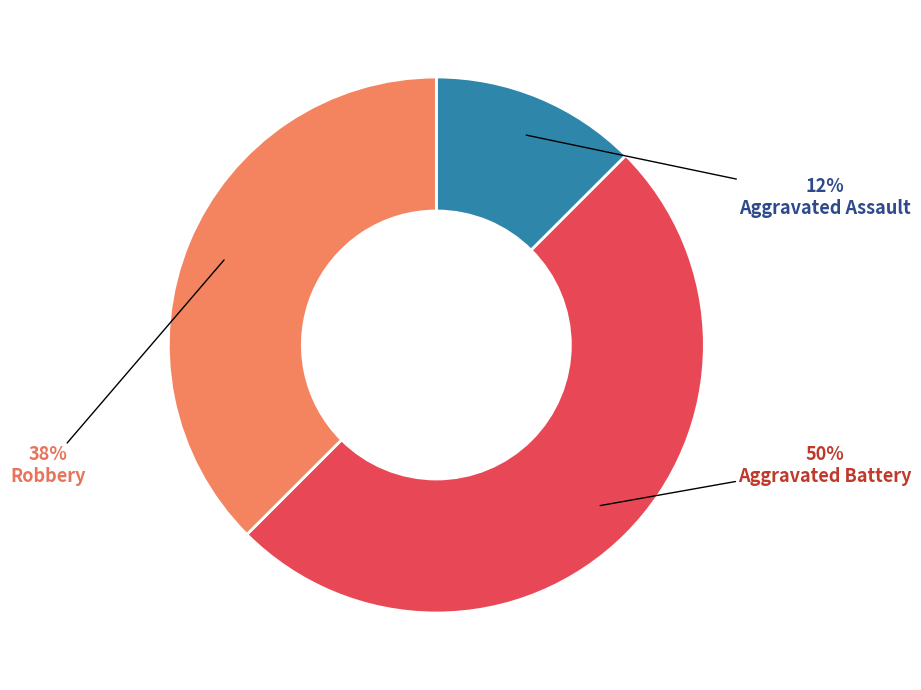

To the nearest percent, what is the average slice percentage?

33%